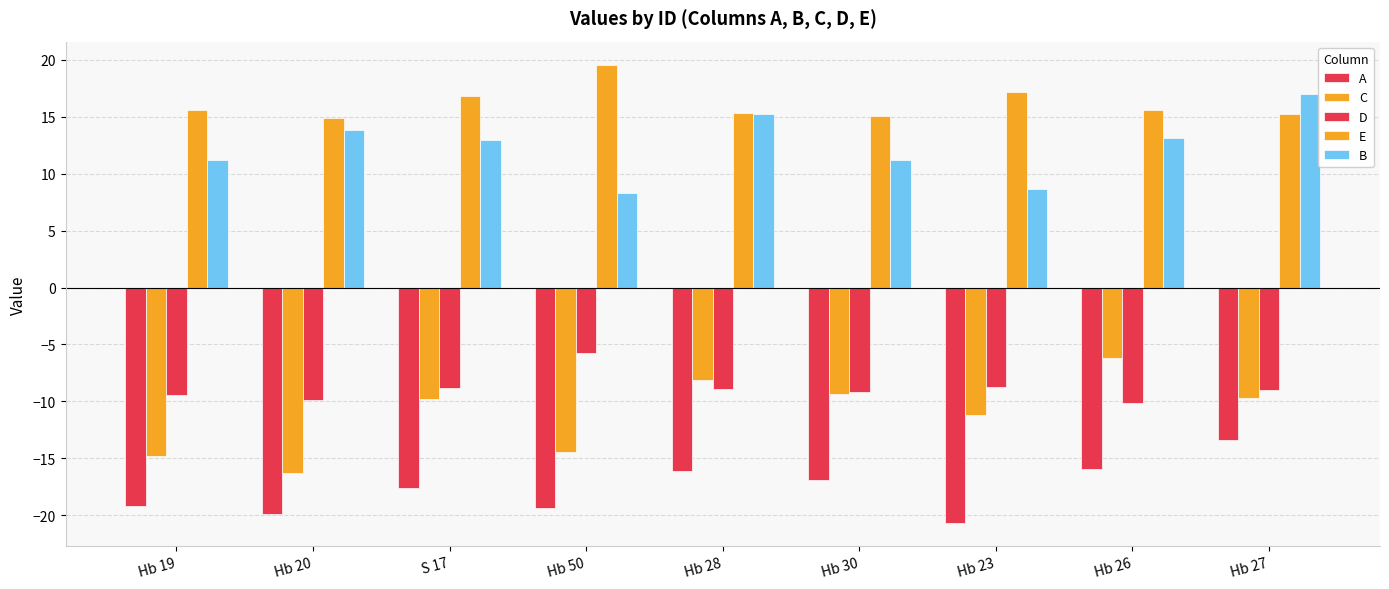

What is the greatest value displayed?

19.6